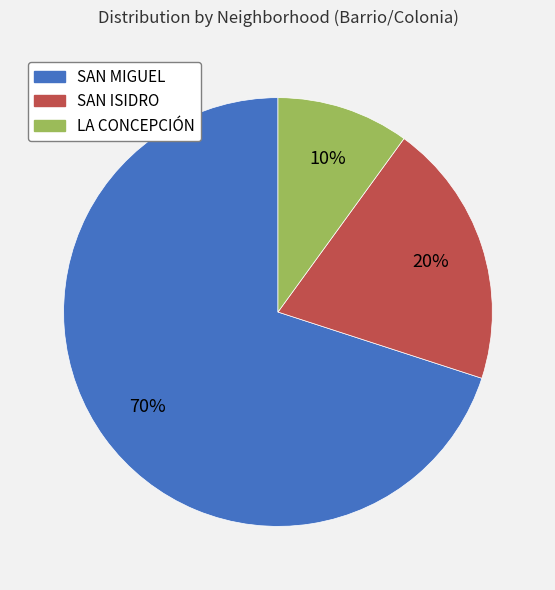

To the nearest percent, what is the difference between the largest and smallest slice percentages?

60%